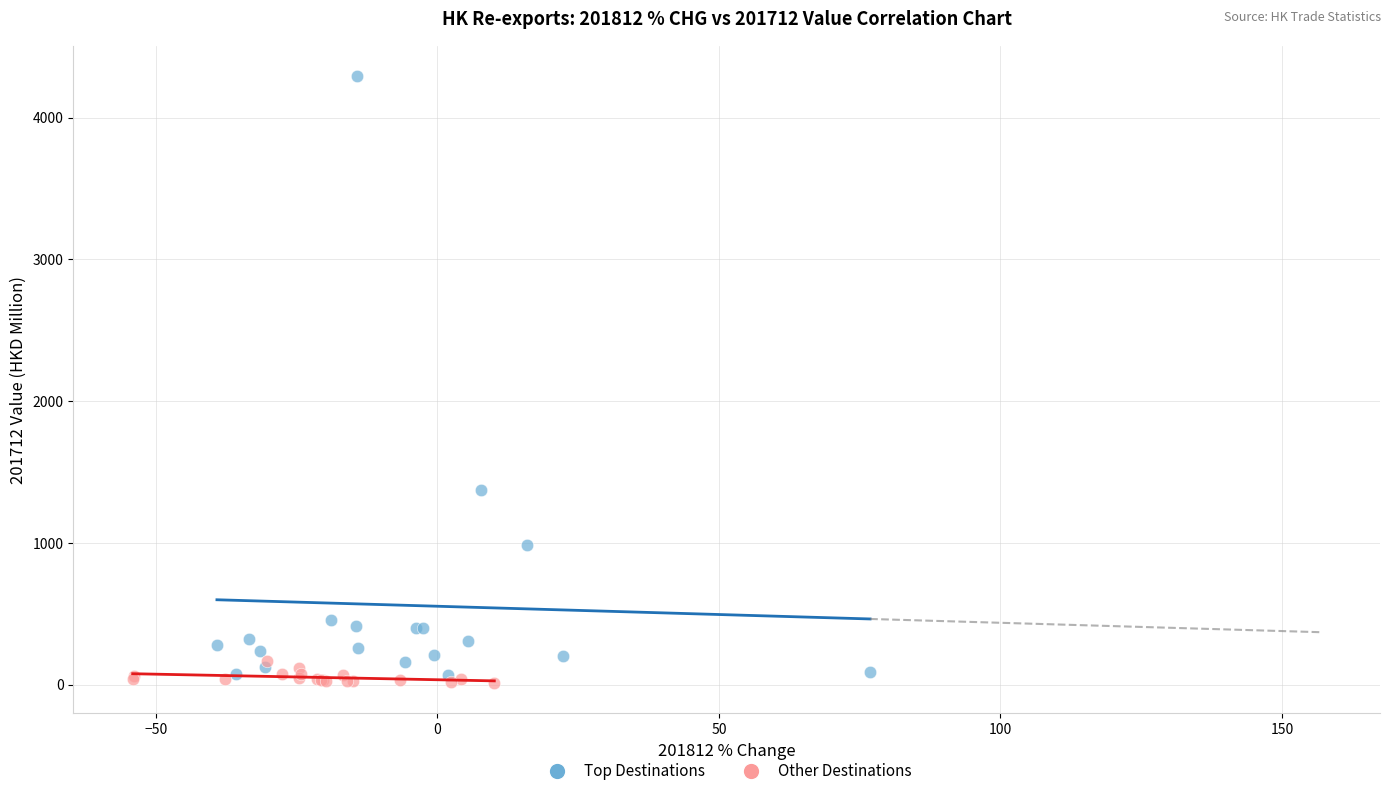

Which series contains the lowest Y value?

Other Destinations